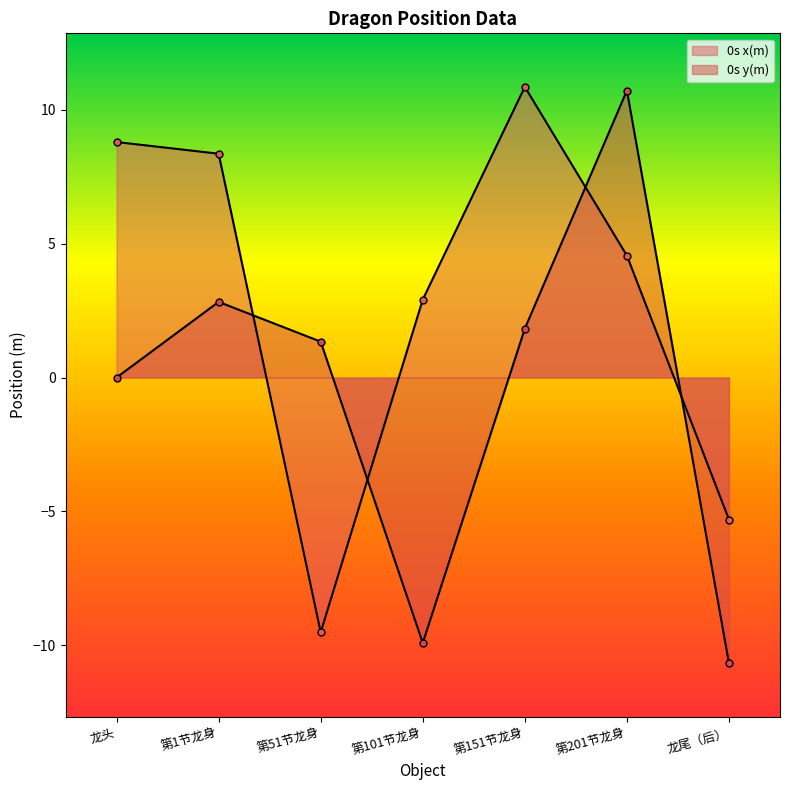

What is the greatest value displayed?

10.9